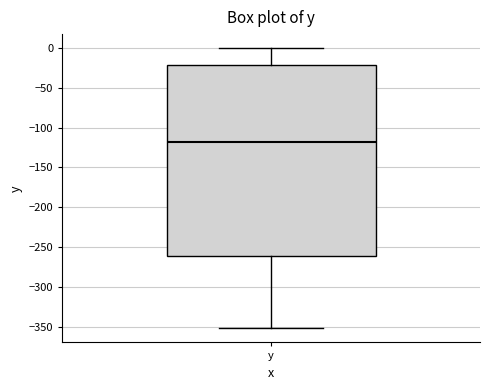

Where does the median line of the box for y sit on the y-axis? The values are not printed on the chart, so give them approximately, as read against the axis.

-120